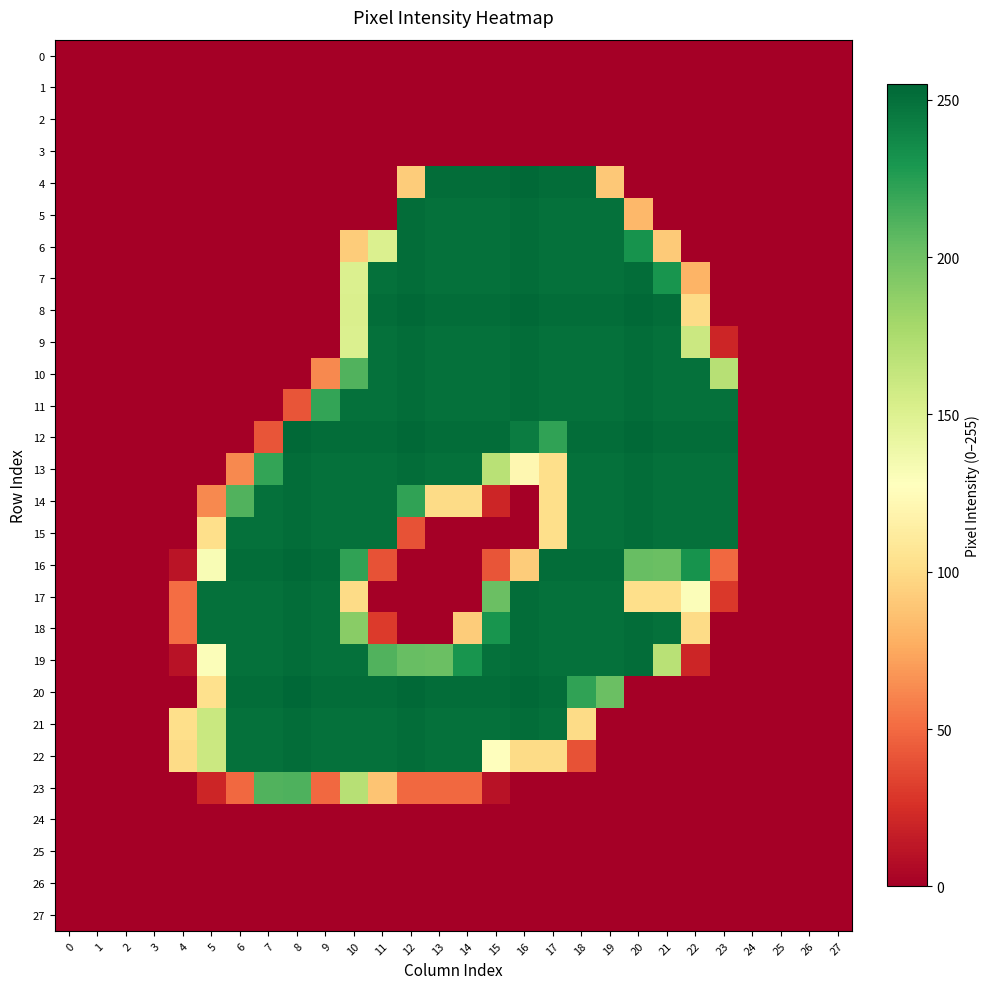

Which series has the largest total across all categories?

12